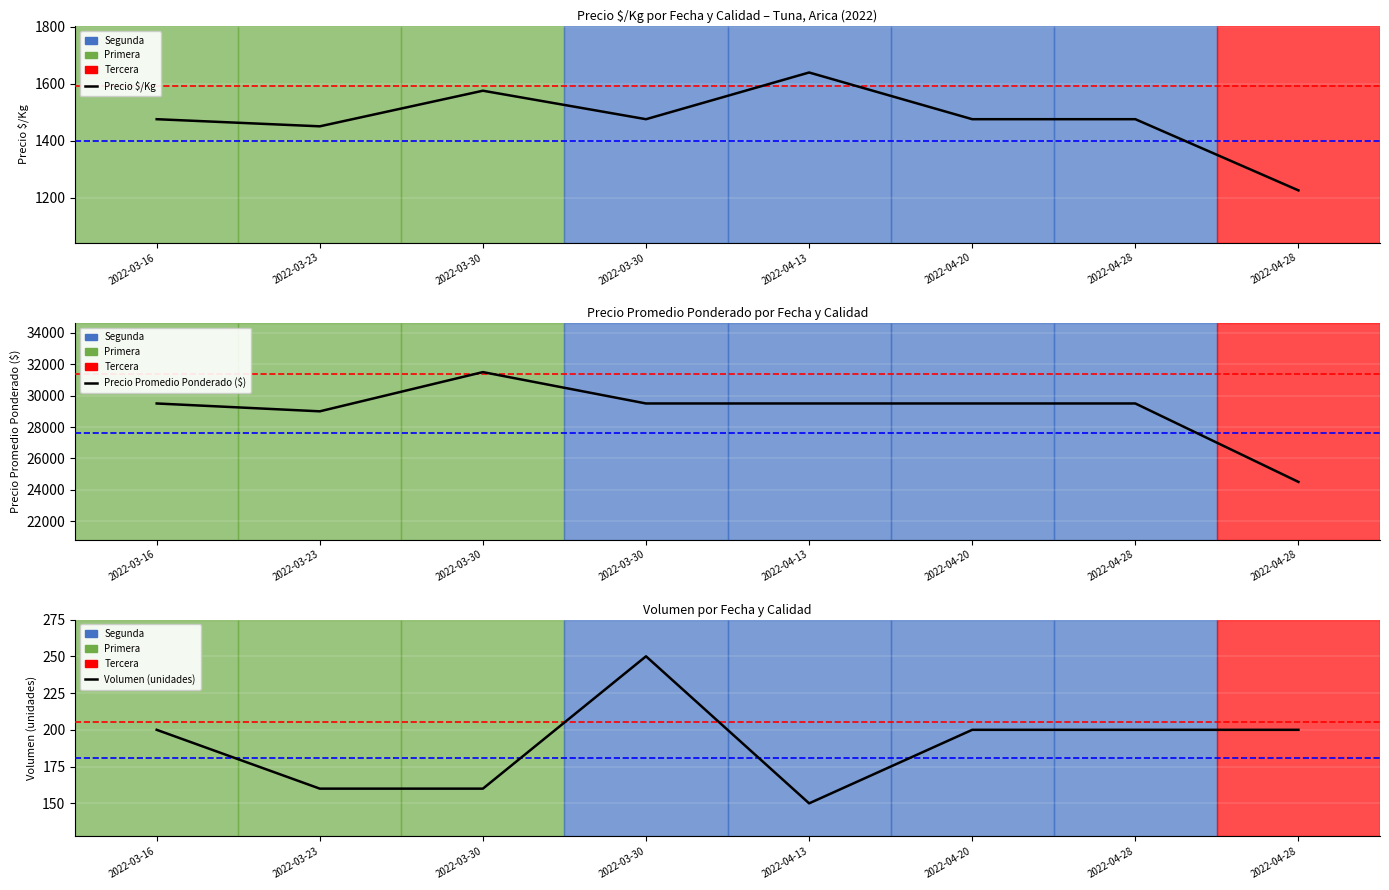

At which label does Volumen (unidades) reach its minimum?

2022-04-13